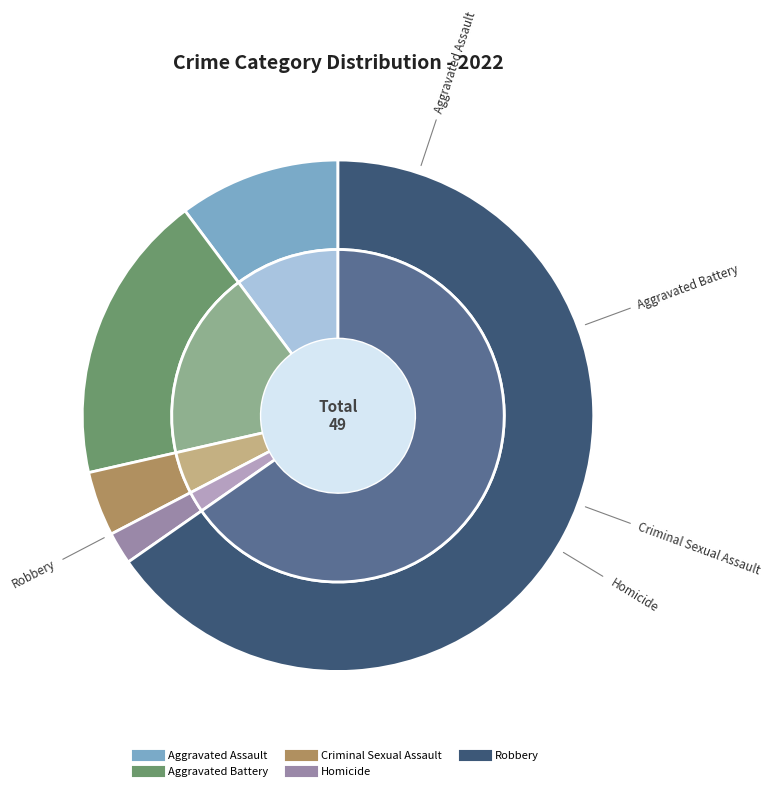

Count the number of slices in the pie.

5